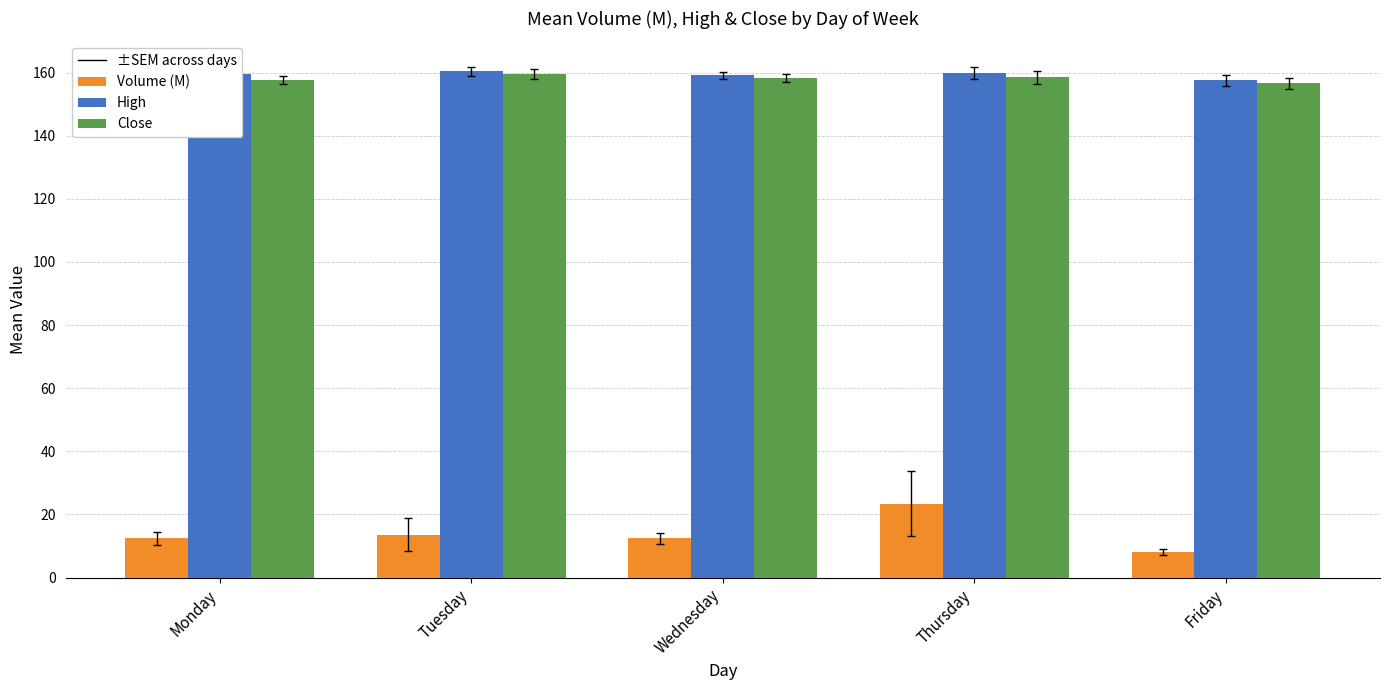

The value of High at Monday is 159.7. True or false?

True